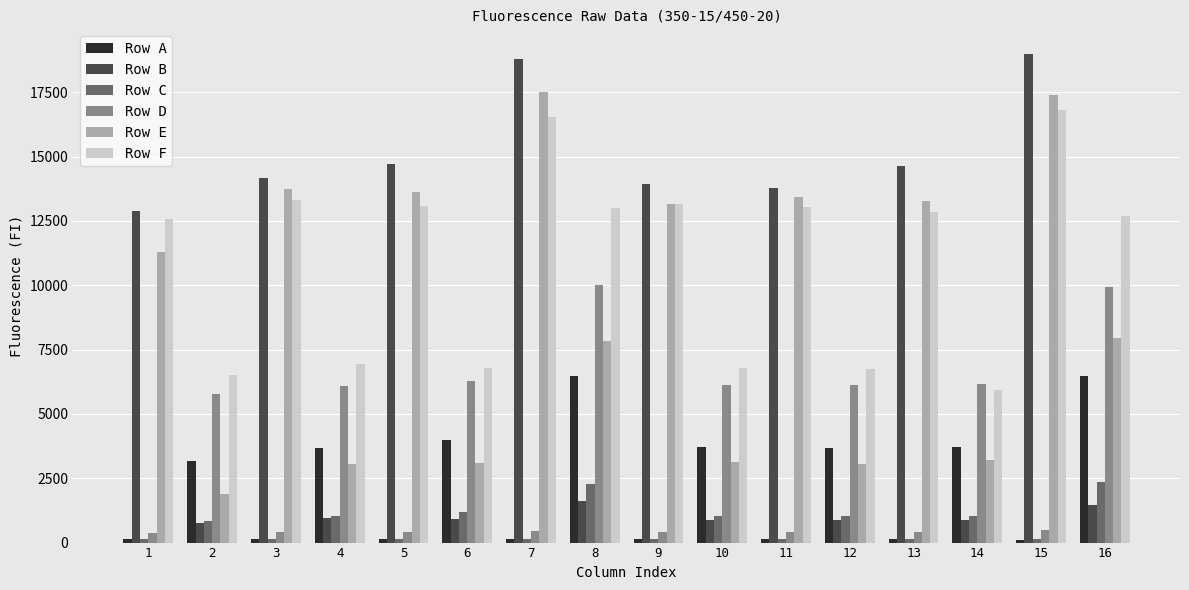

Which series has the widest spread of values?

Row B